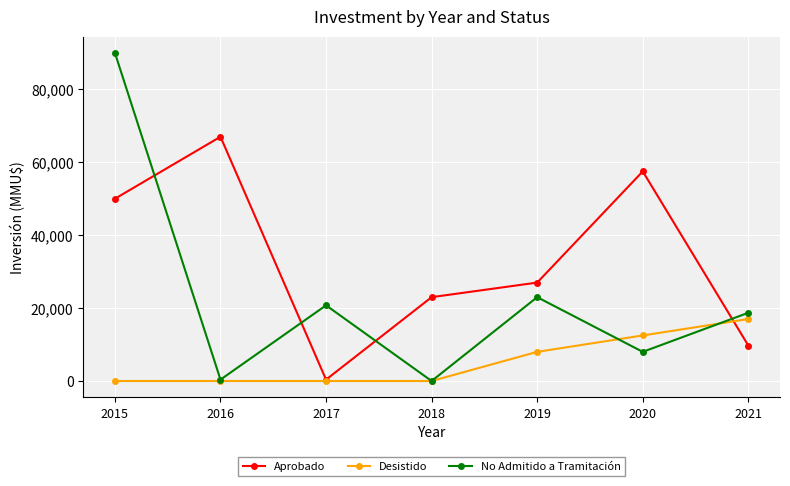

Does the chart display data point markers on the line(s)?

Yes